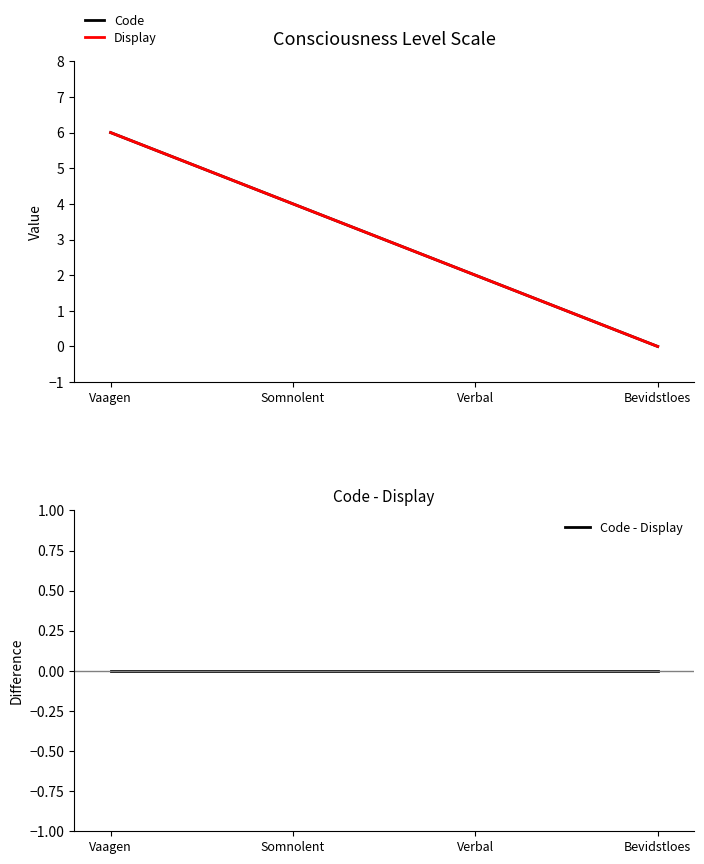

True or false: Code and Display intersect in this chart.

False